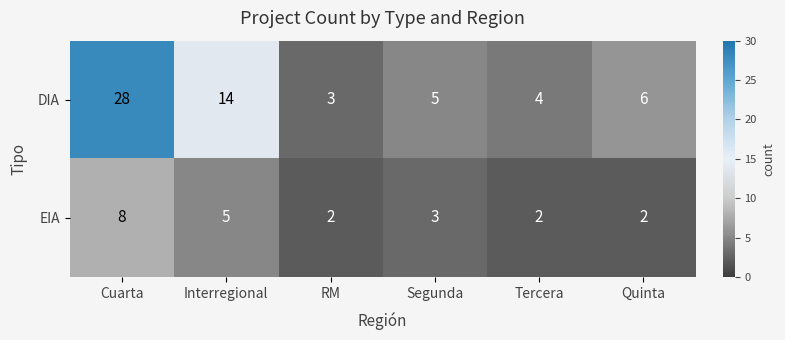

The value of EIA at Tercera is 1. True or false?

False